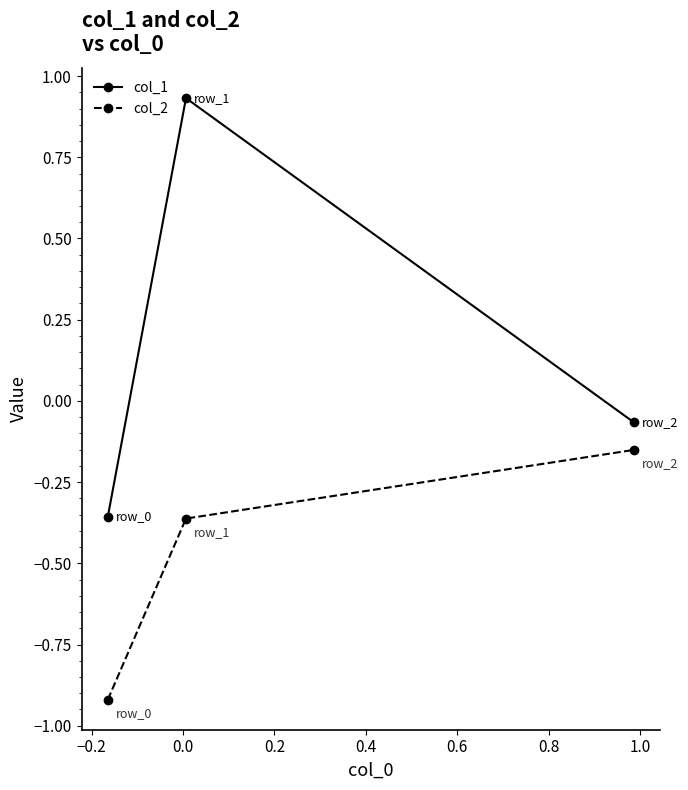

What is the lowest value of the col_2 series?

-0.9